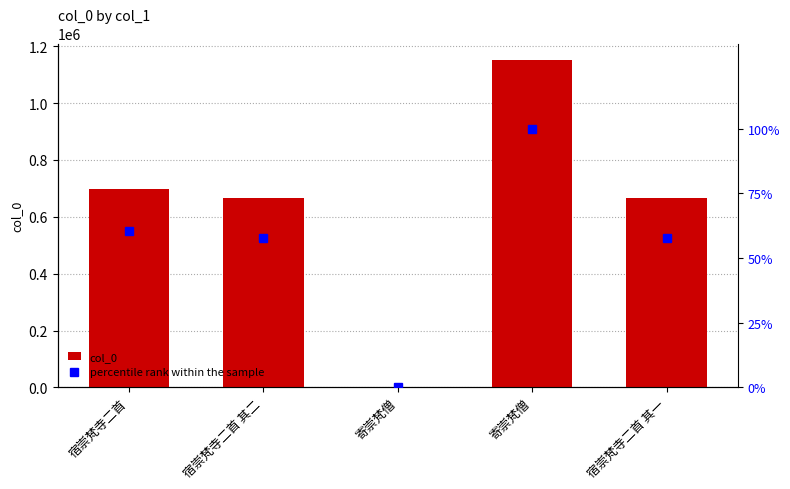

What is the label of the 4th bar from the right?

宿崇梵寺二首 其二